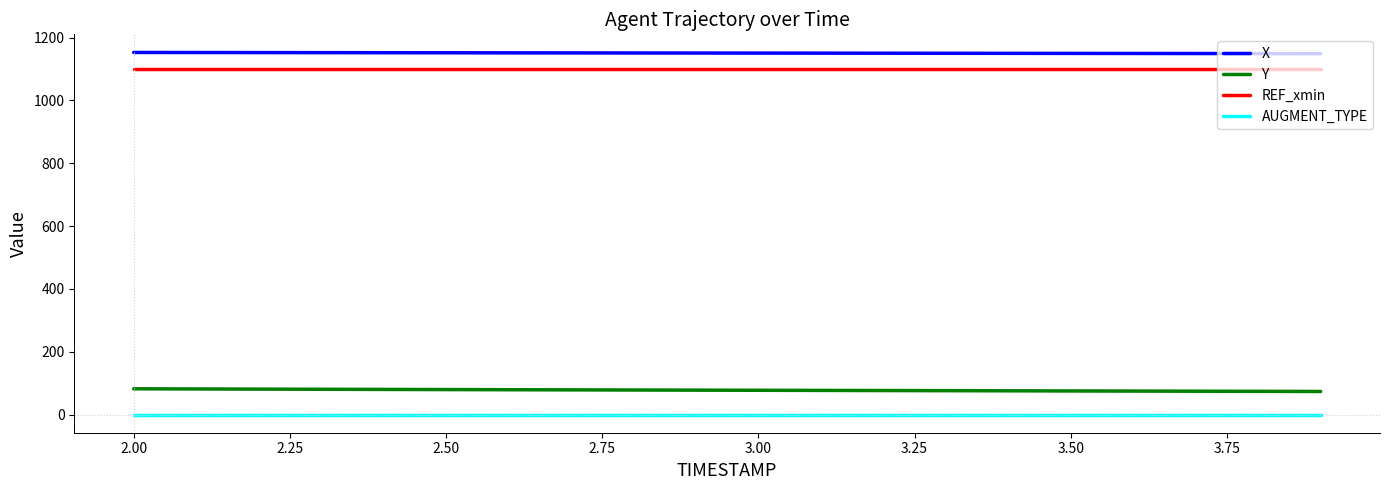

True or false: Y and AUGMENT_TYPE intersect in this chart.

False